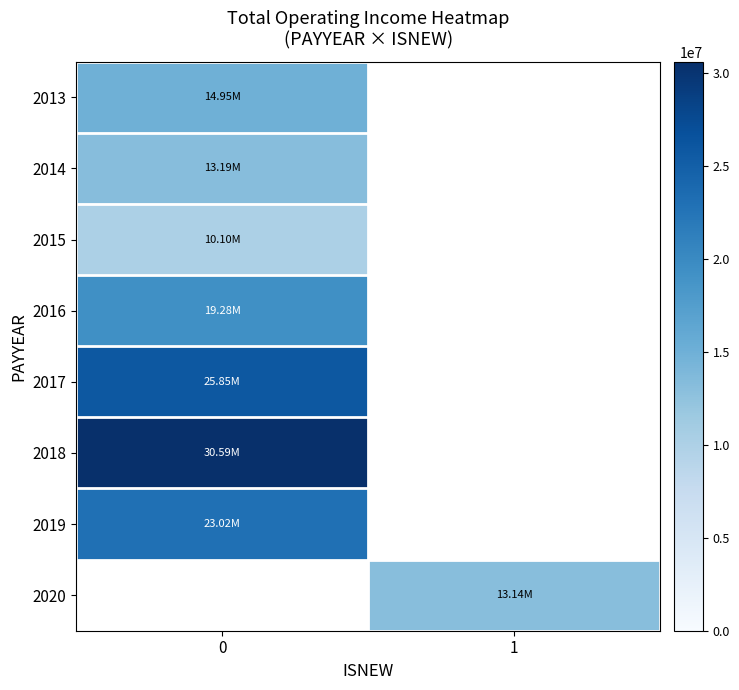

Which series has the widest spread of values?

2013